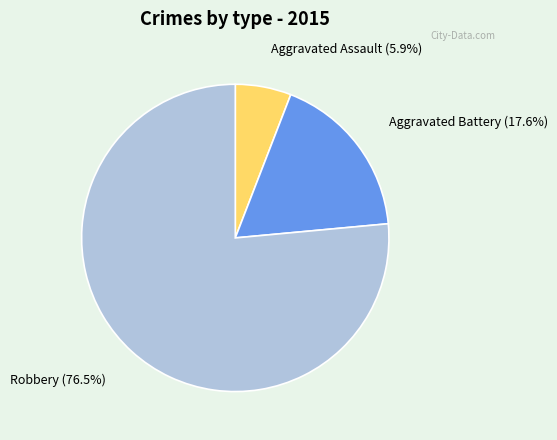

To the nearest percent, what is the average slice percentage?

33%